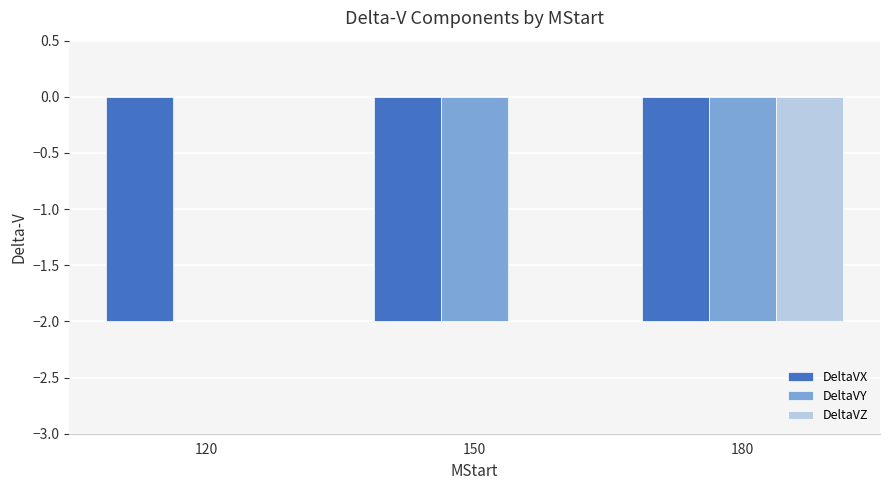

Which series changed the most between 120 and 150?

DeltaVY